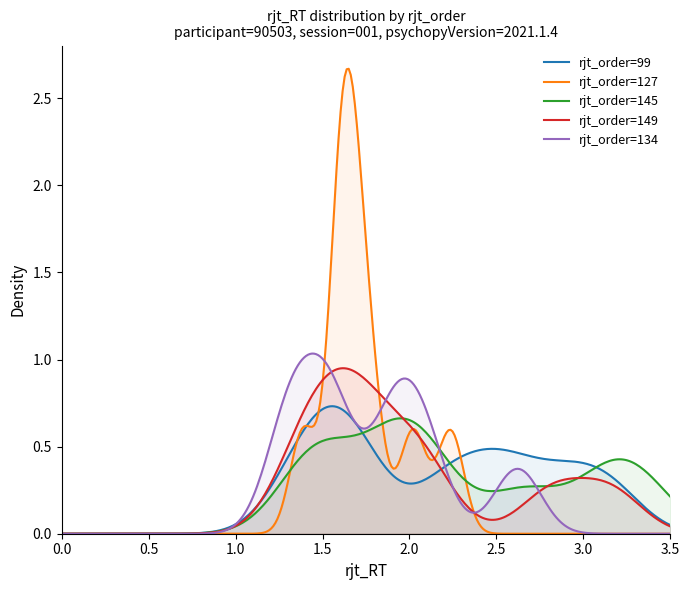

Is it true that rjt_order=149 equals 0.2 at 12?

False